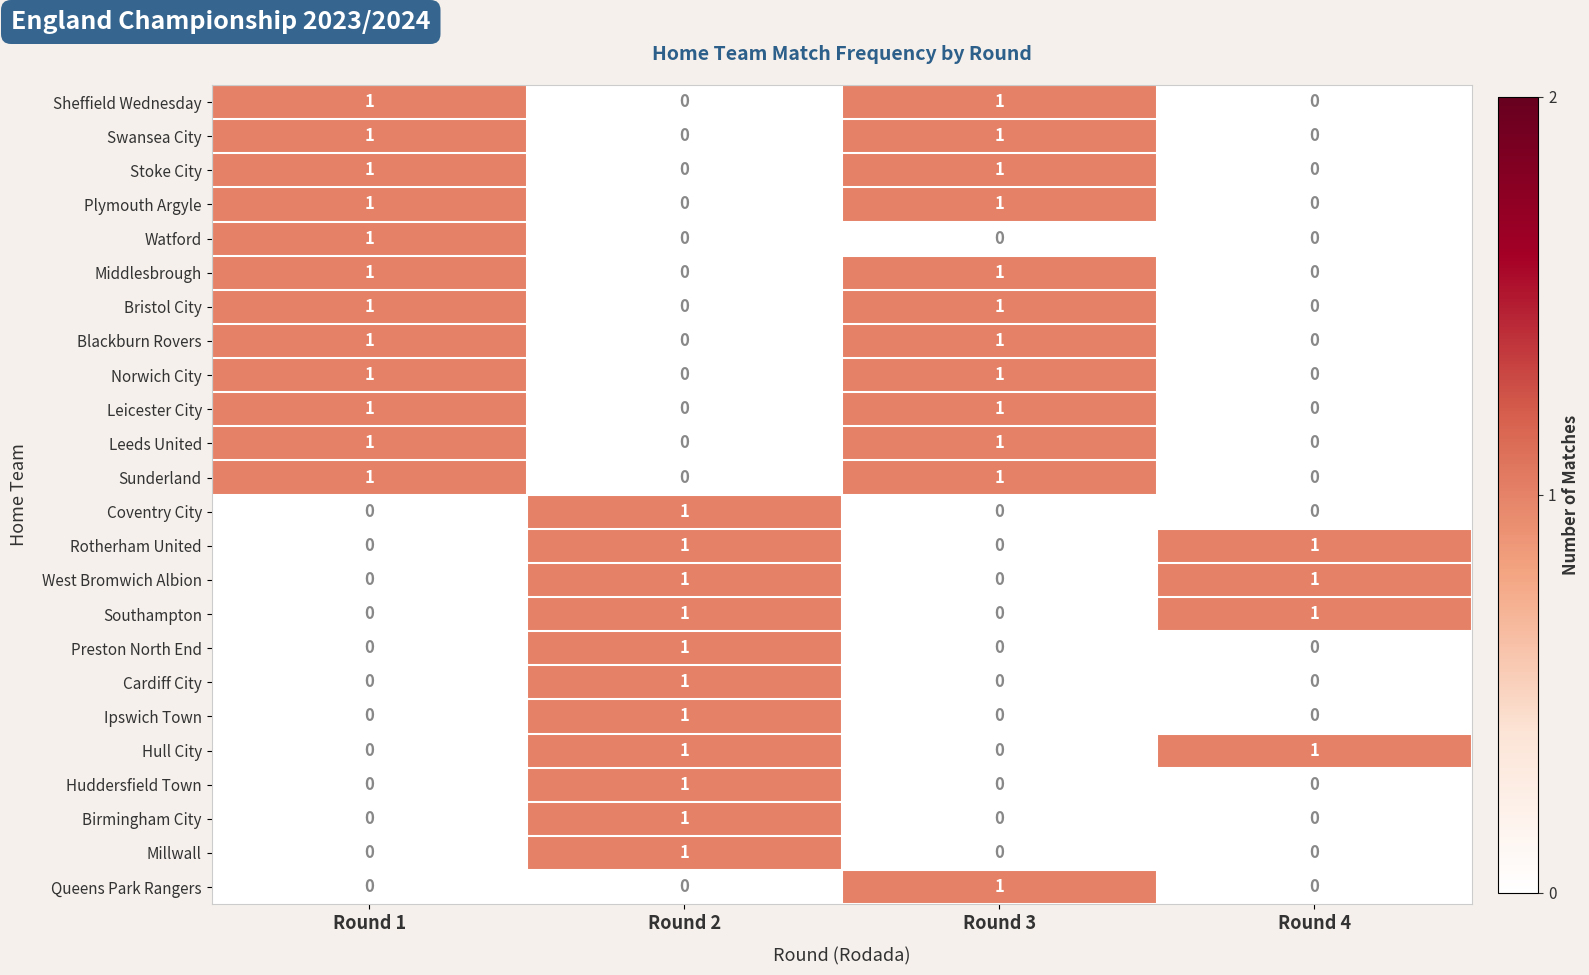

Count the Sheffield Wednesday values in the range 0 to 1.

4